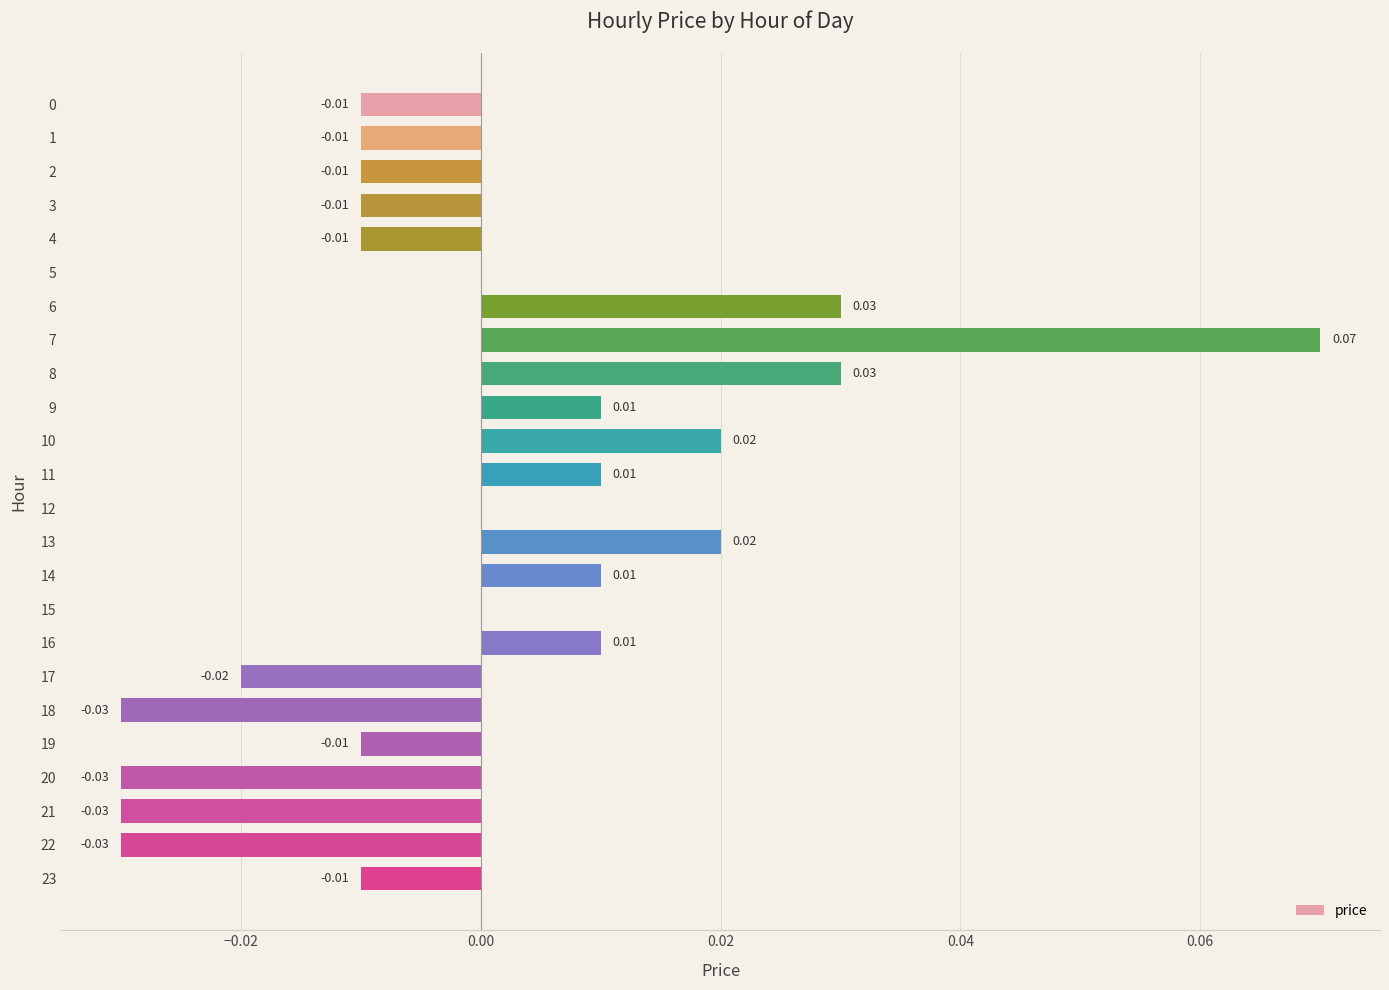

Which has a higher value, 14 or 2?

14